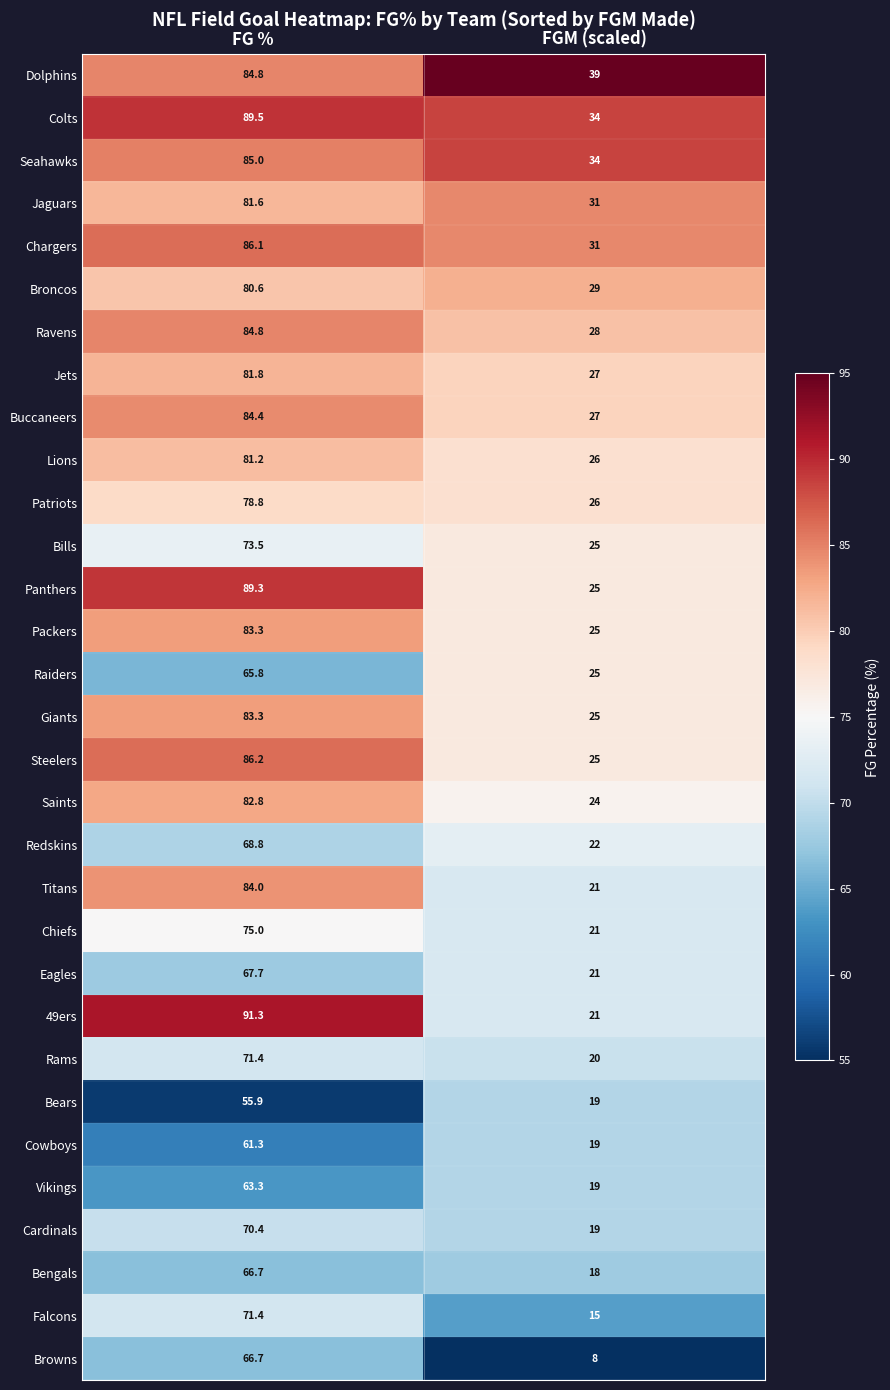

What is the greatest value displayed?

91.3